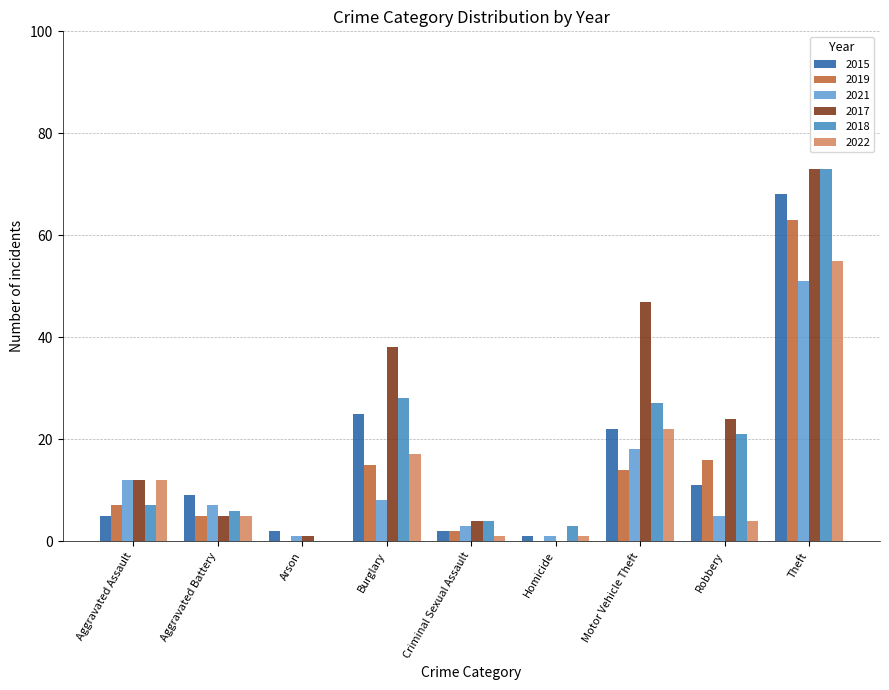

Is the value of 2015 at Robbery greater than the value of 2017 at Theft?

No